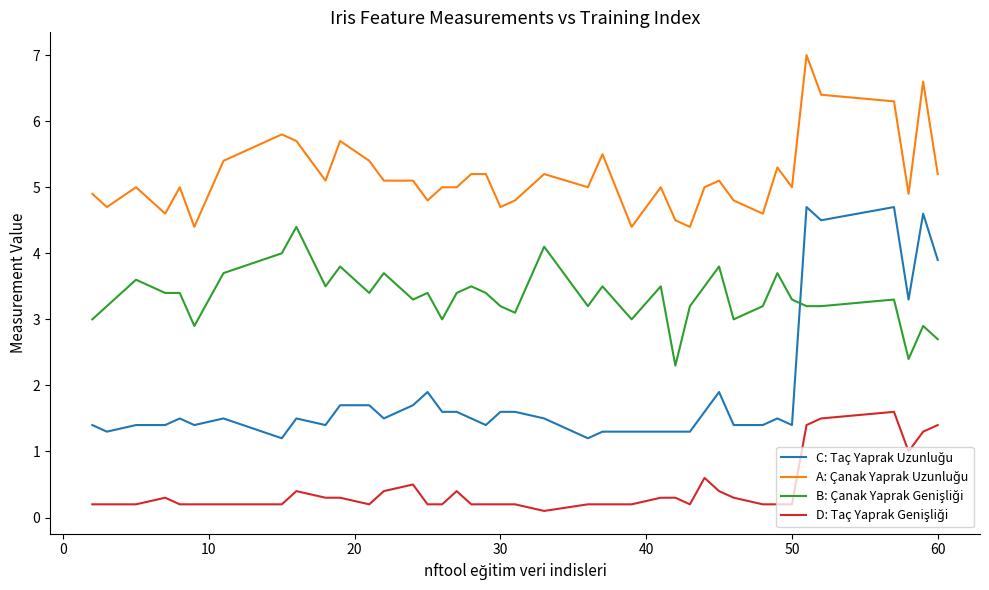

What is the maximum value shown in the chart?

7.0